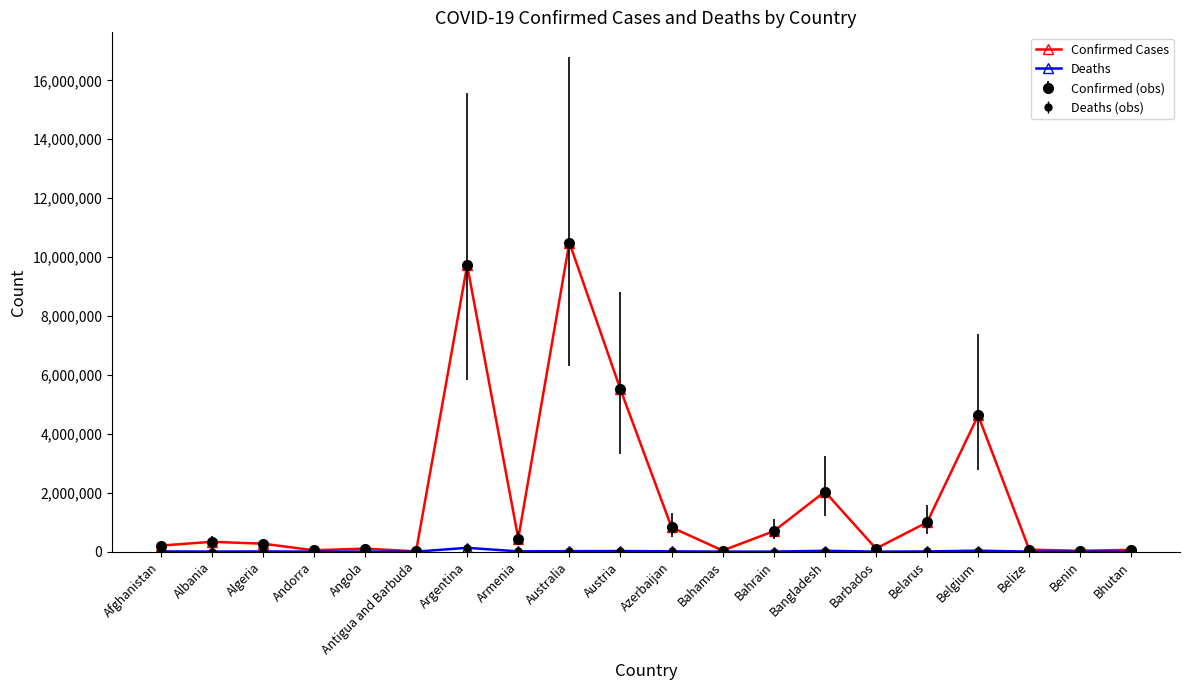

Is this an area chart (filled region under the line)?

No